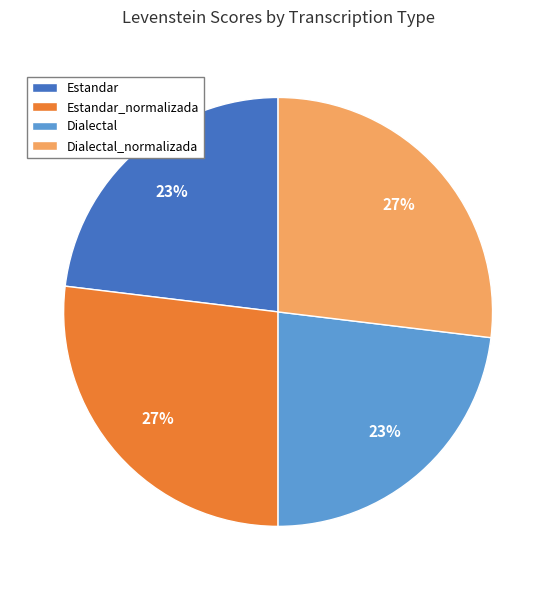

Is it true that Estandar_normalizada is 35% of the pie?

False